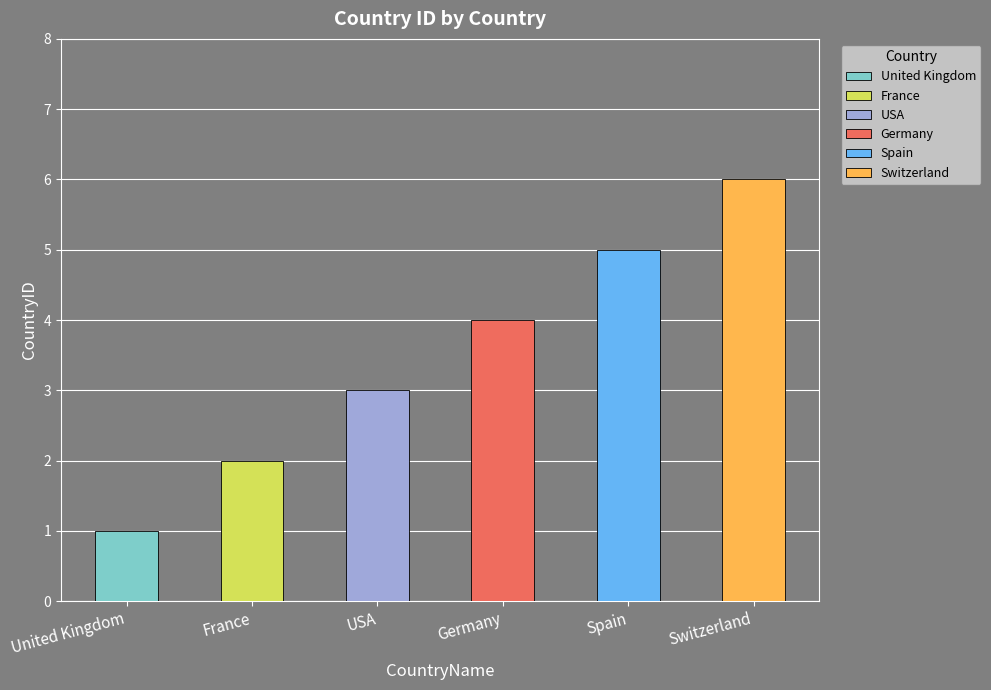

The chart shows a value of 1 at USA. True or false?

False